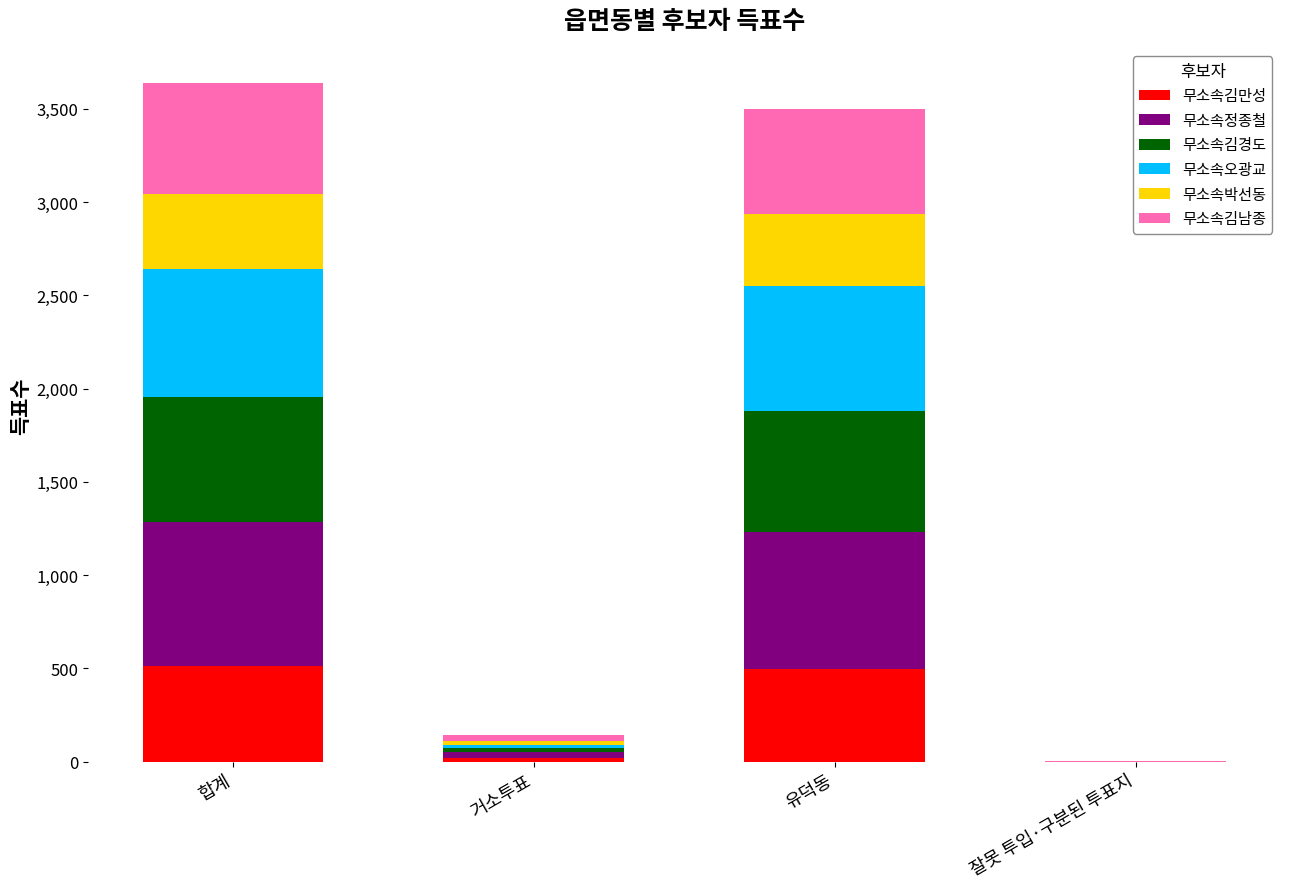

The value of 무소속김만성 at 잘못 투입·구분된 투표지 is 179. True or false?

False